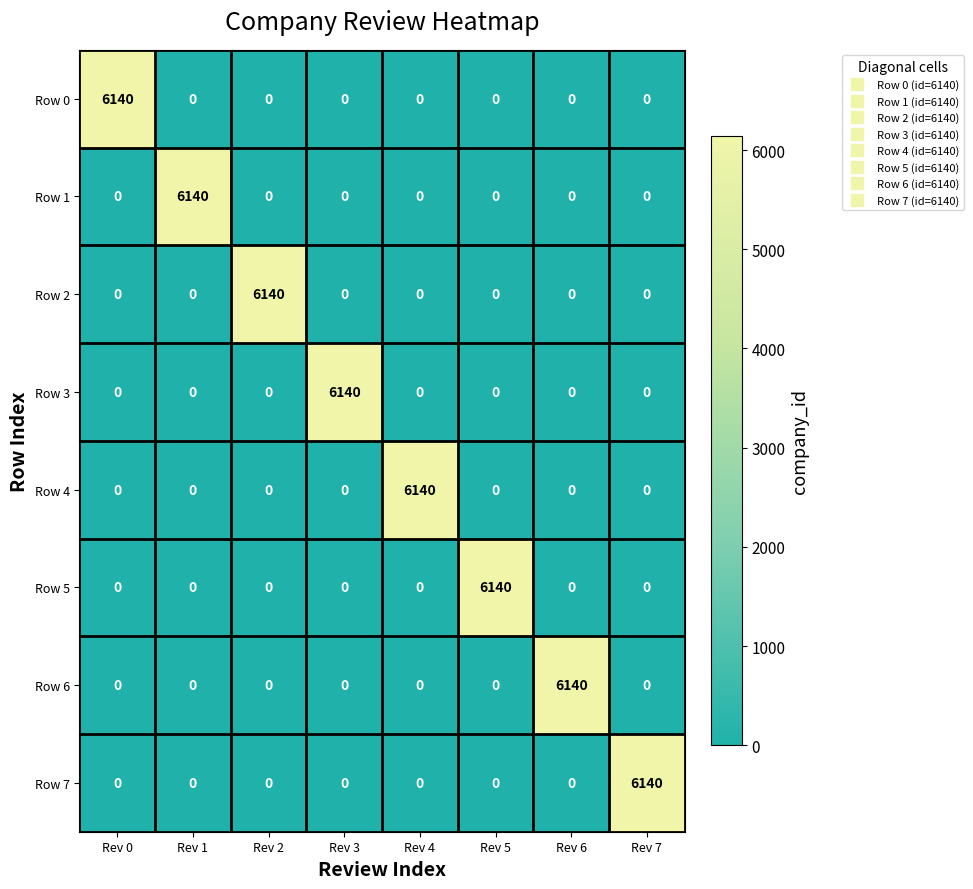

What is the greatest value displayed?

6140